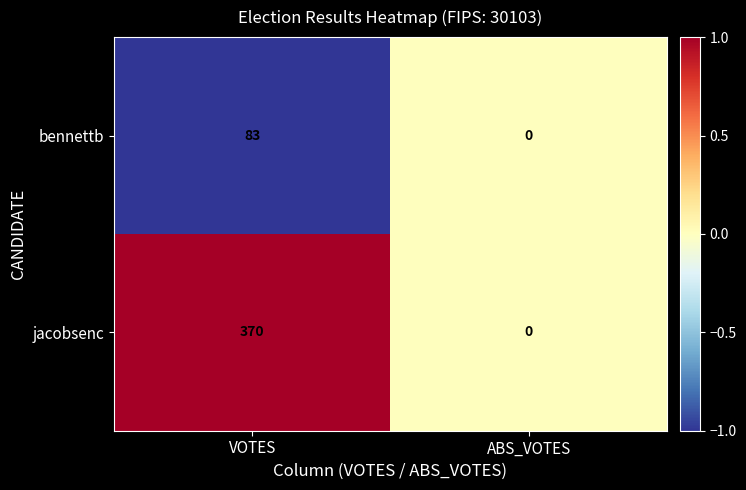

Where is bennettb nearest to the value 41?

ABS_VOTES